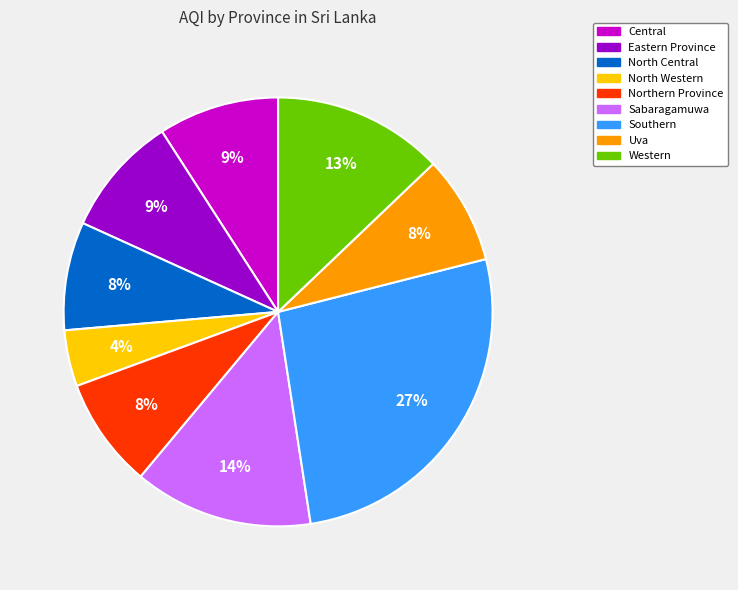

What percentage is the Sabaragamuwa slice, to the nearest percent?

14%